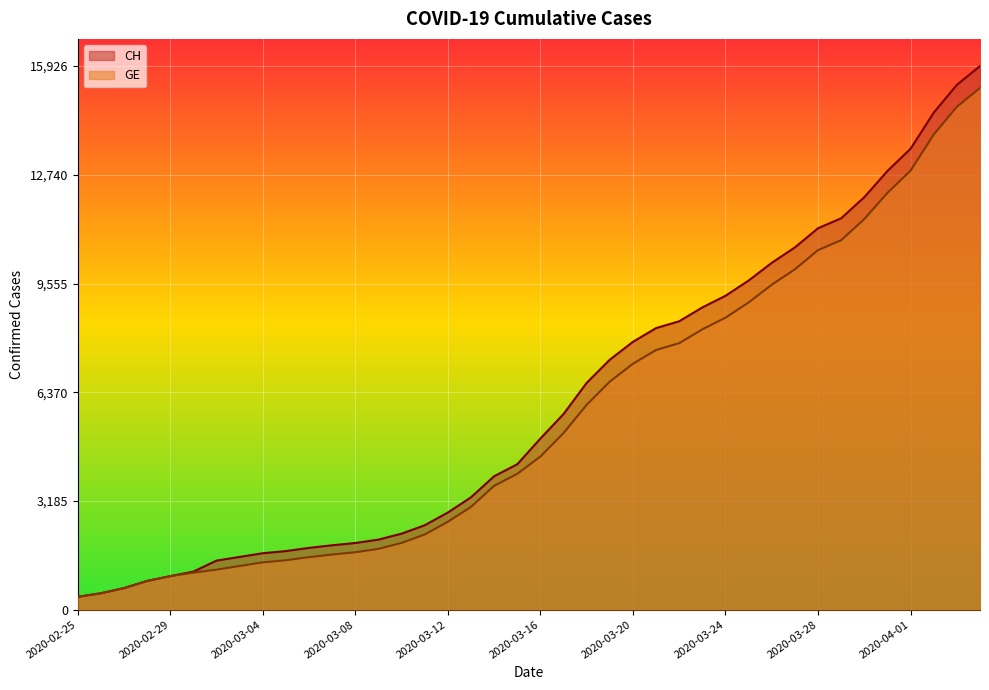

True or false: CH and GE intersect in this chart.

False